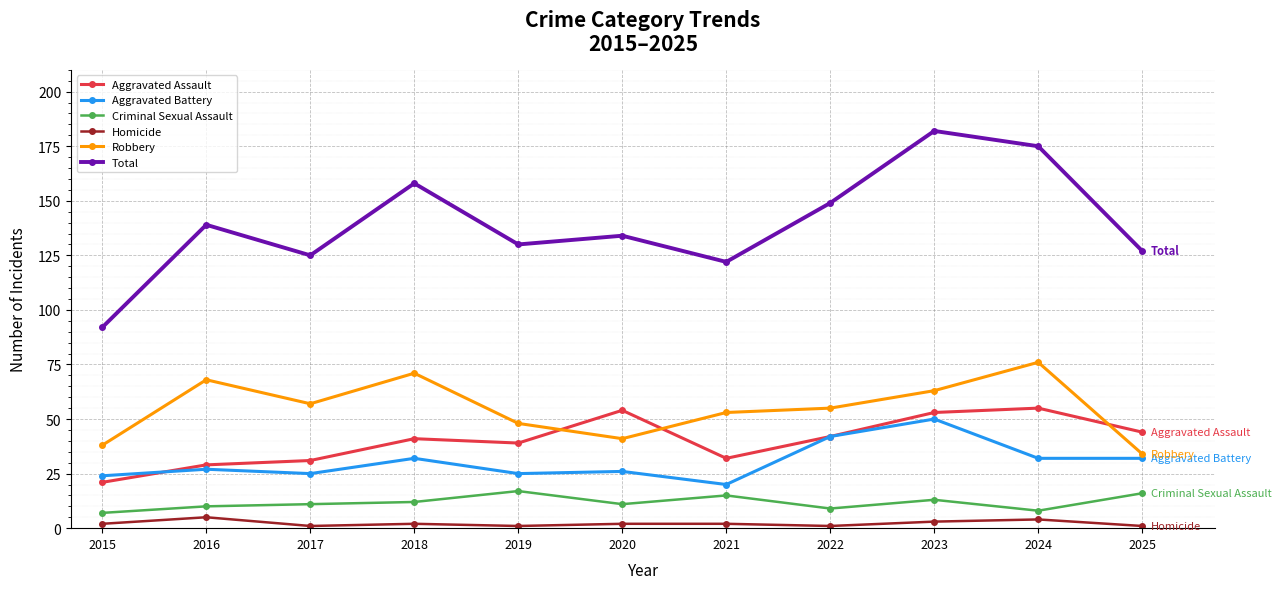

Between which two adjacent categories do Robbery and Aggravated Assault first intersect?

2019 and 2020